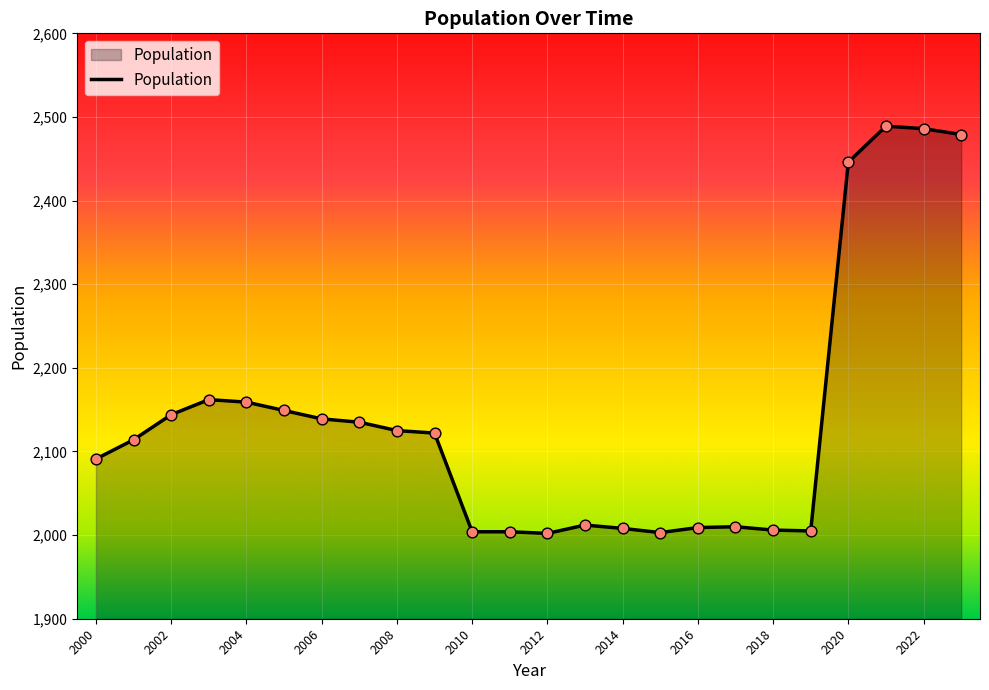

What is the difference between the maximum and minimum values?

487